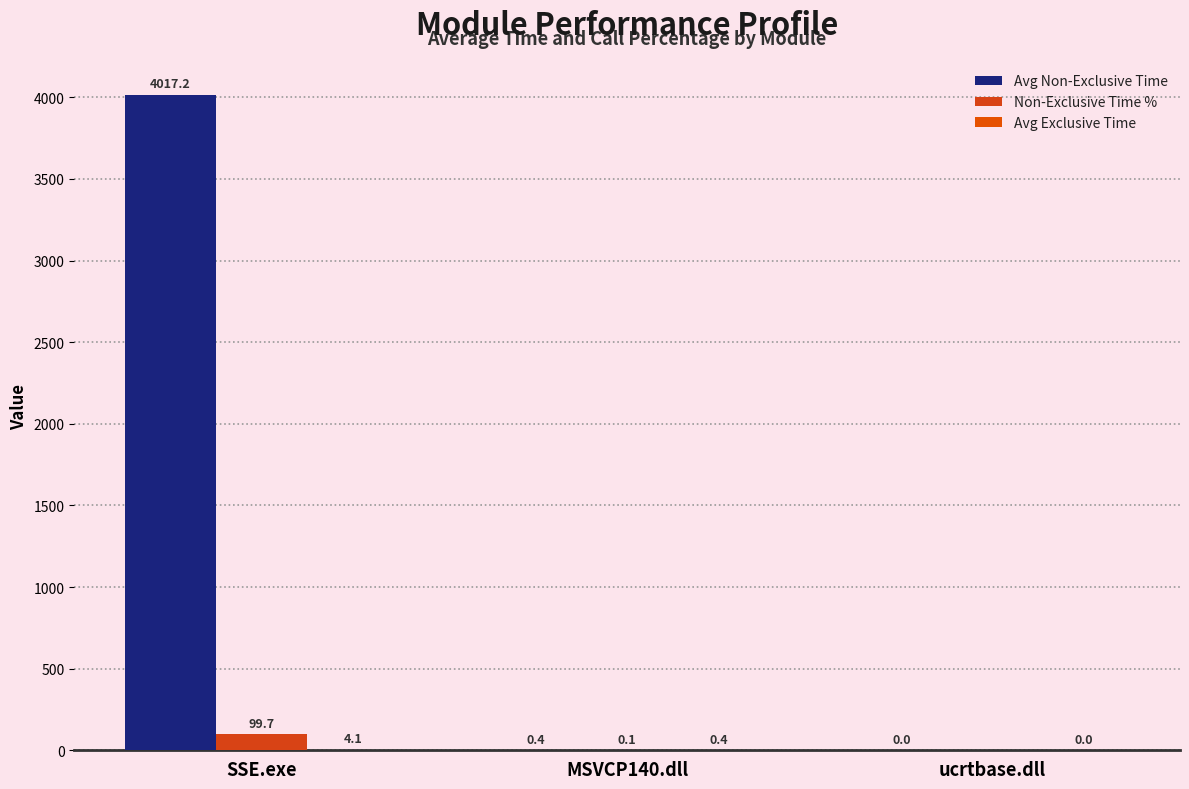

What is the maximum value for Avg Non-Exclusive Time?

4017.2